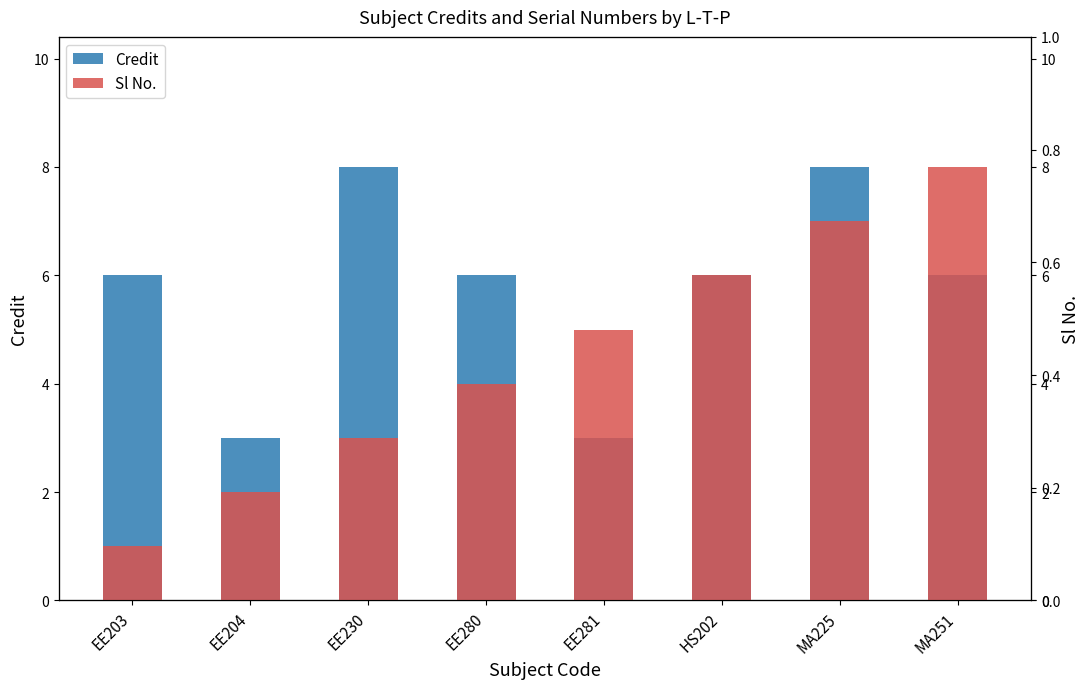

The value of Sl No. at MA225 is 4. True or false?

False